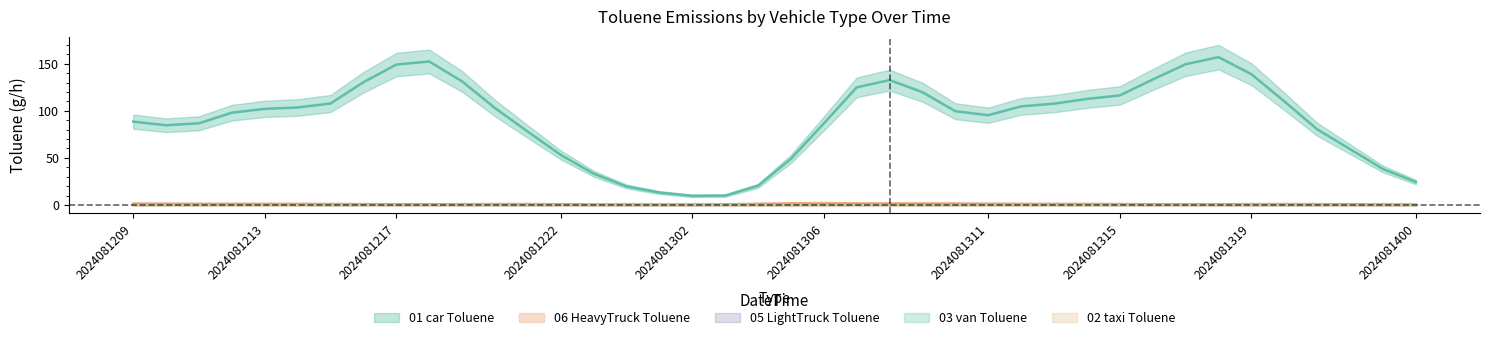

At which category does 05_LightTruck_Toluene reach its first local peak?

2024081210